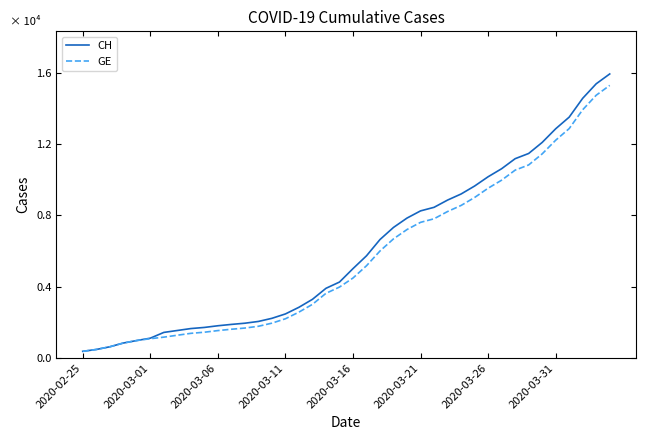

Is this an area chart (filled region under the line)?

No